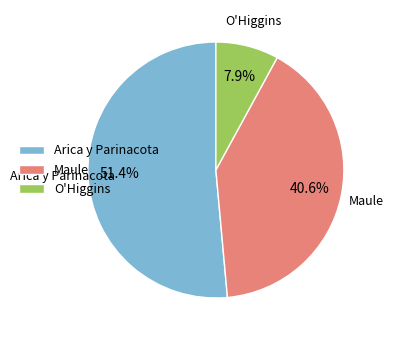

Approximately how many times larger is the value at Arica y Parinacota compared to Maule?

1.3